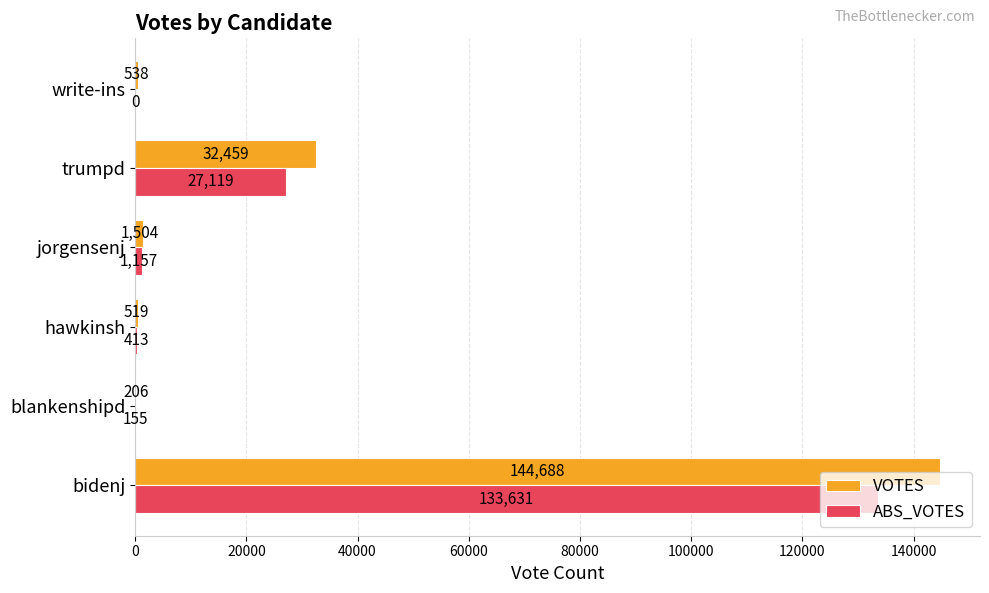

How many series are shown in this chart?

2